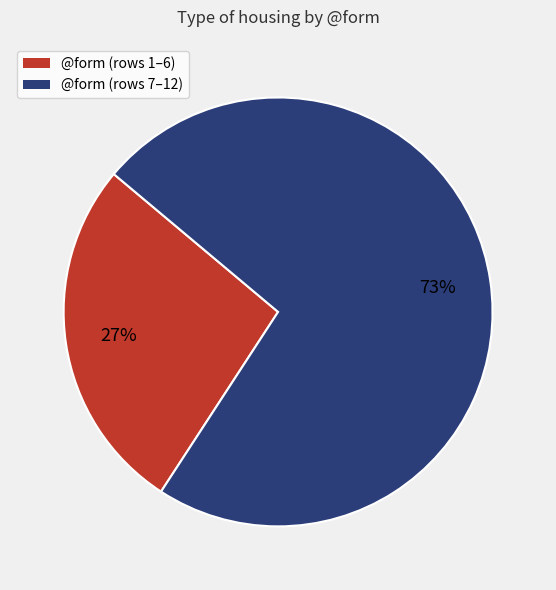

What is the ratio of the value at @form (rows 1–6) to the value at @form (rows 7–12)?

0.4